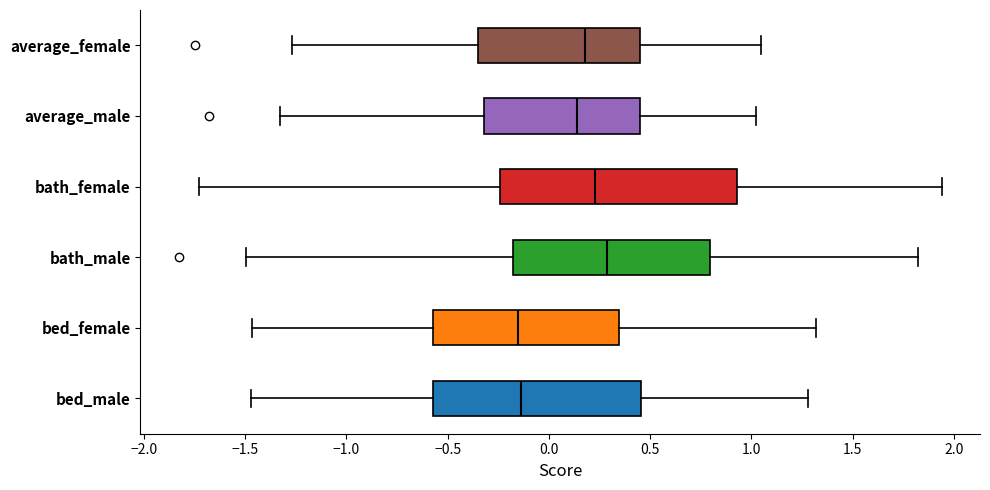

Which box is the widest, from its left edge to its right edge?

bath_female